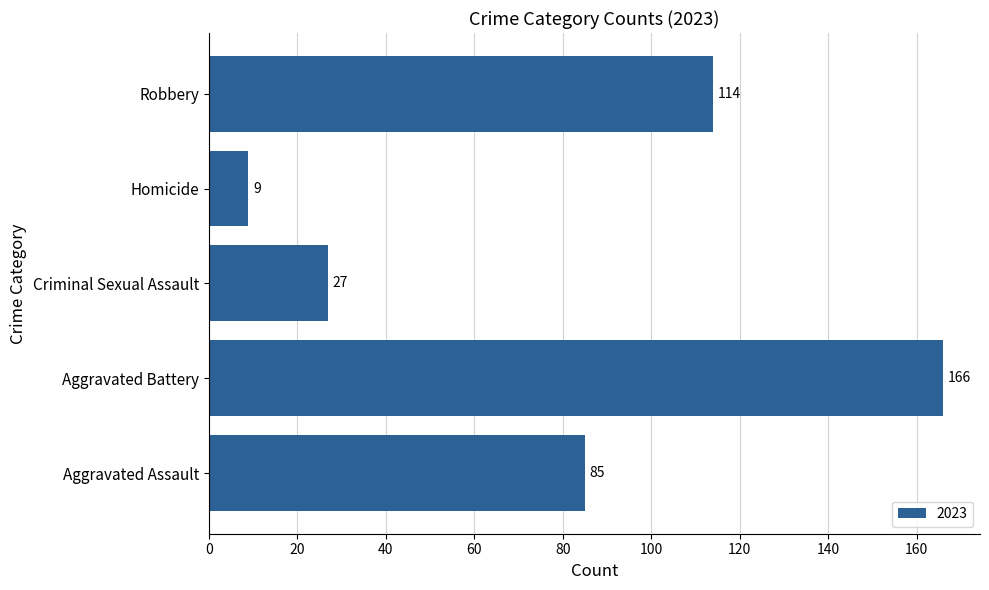

What is the change in value from Aggravated Assault to Criminal Sexual Assault?

-58